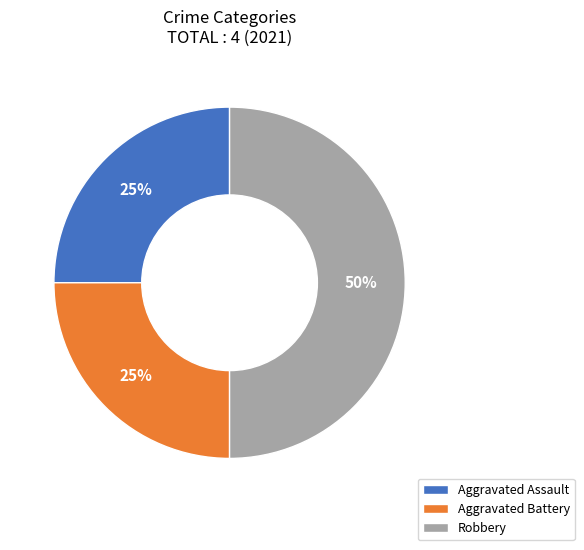

Does Aggravated Assault represent more than half of the total?

No